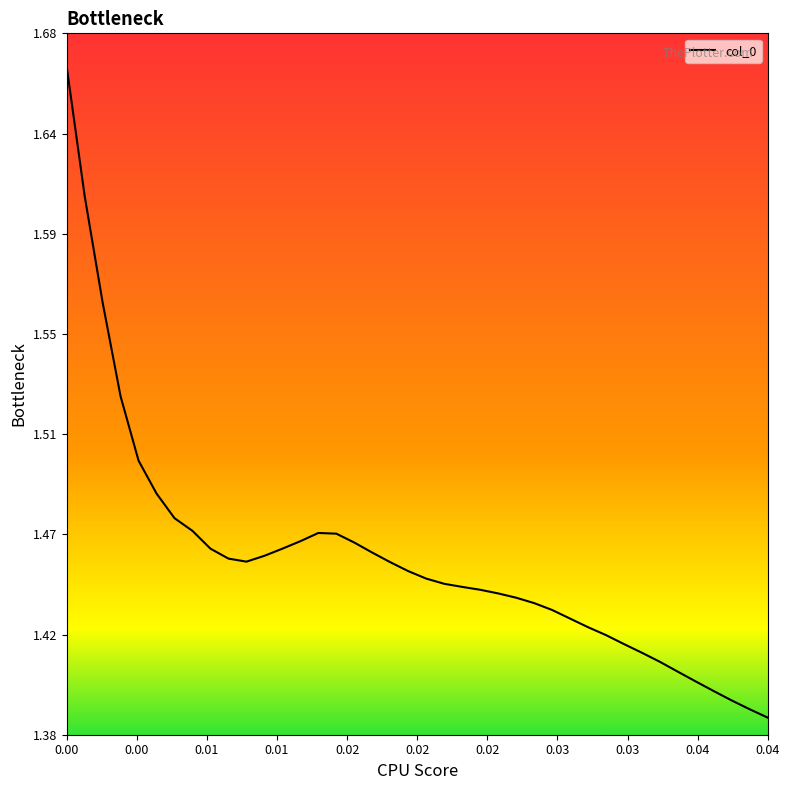

Does the chart have visible grid lines?

No